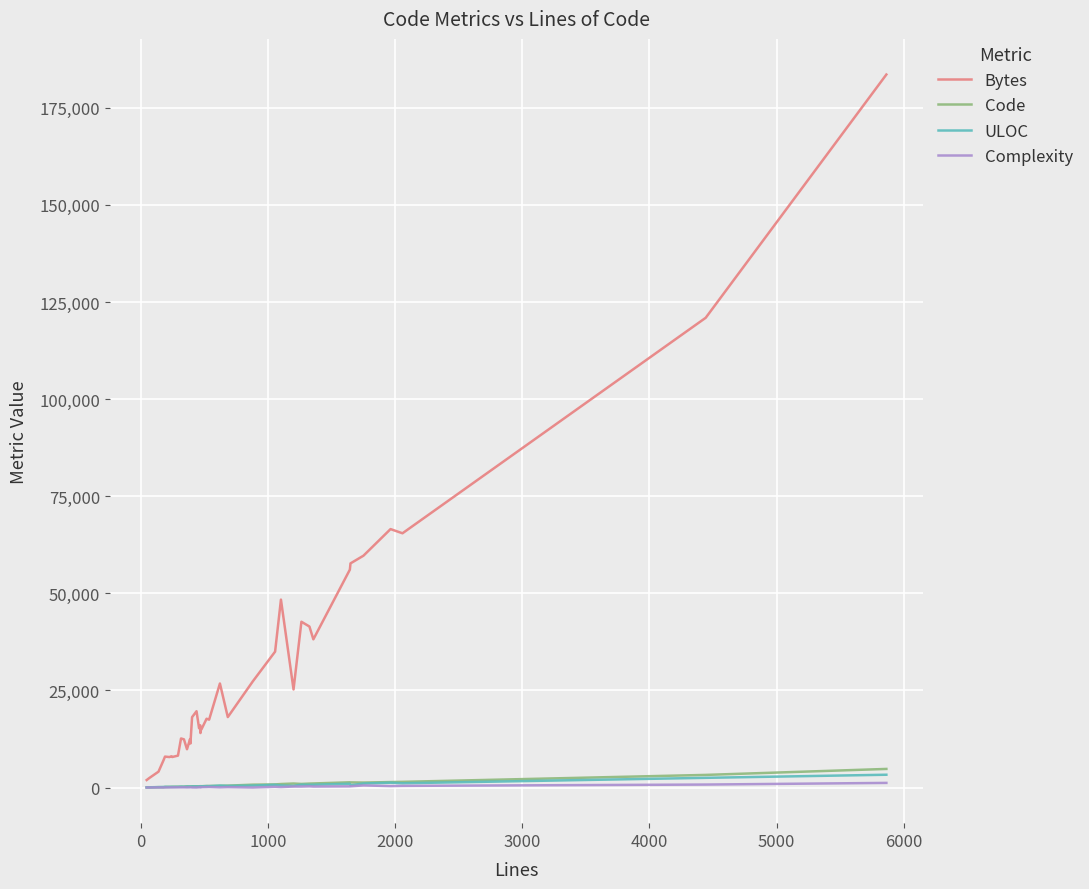

True or false: ULOC and Complexity intersect in this chart.

False